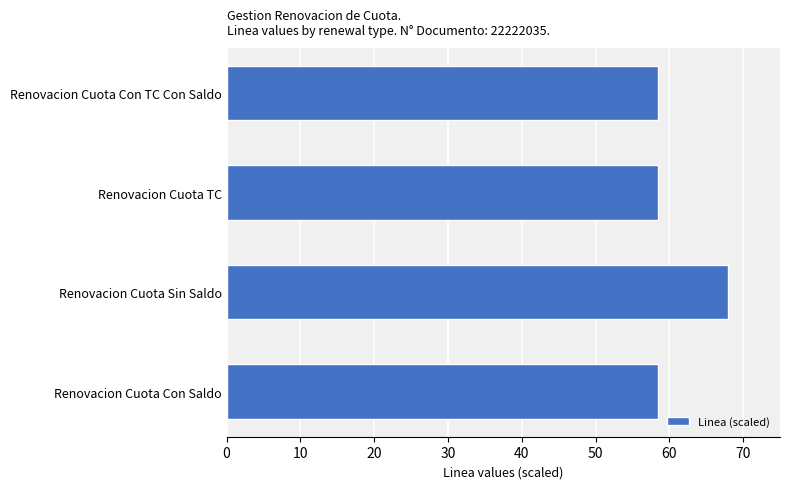

What value does the data have at Renovacion Cuota TC?

58.4